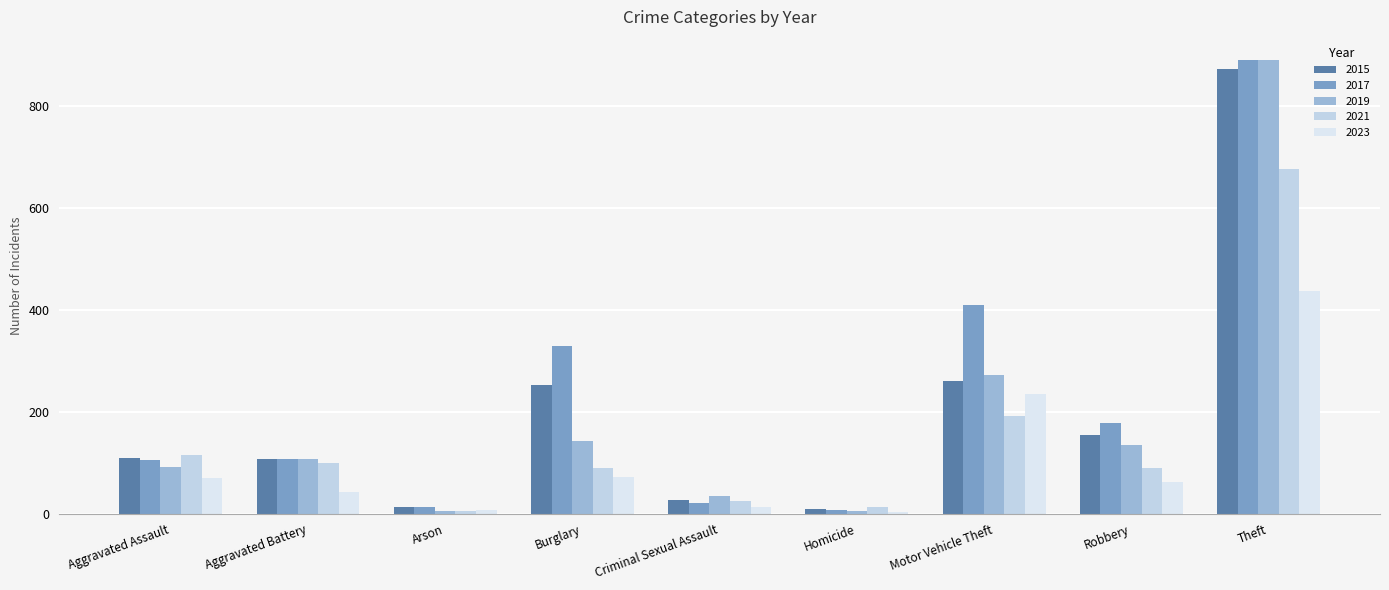

What is the difference between the highest and lowest values at Aggravated Battery?

66